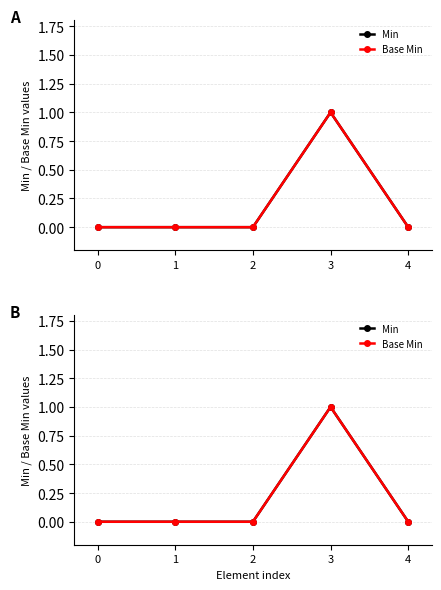

The value of Base Min at 3 is 1. True or false?

True